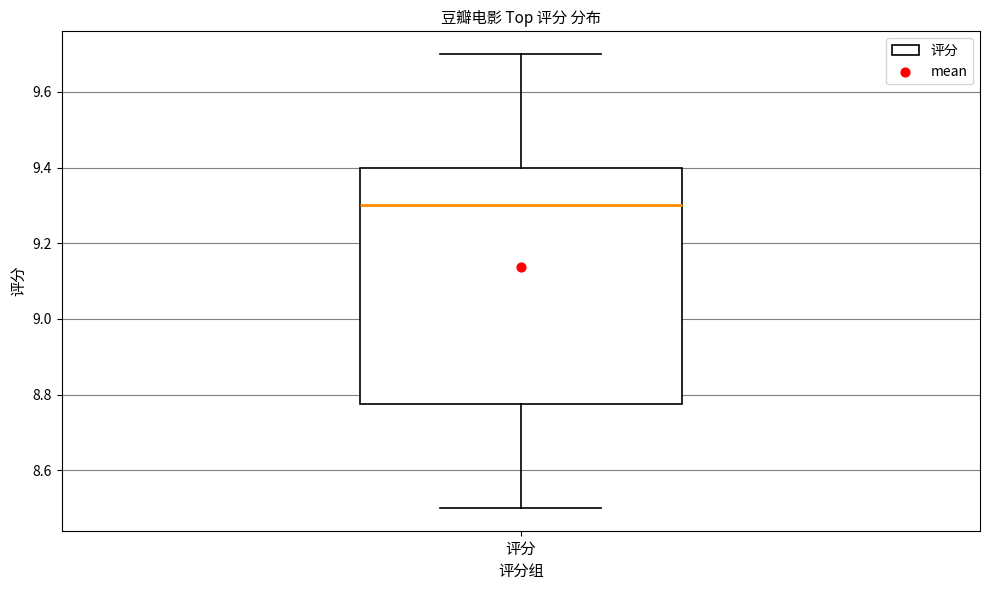

Where is the lower edge of the box for 评分 on the y-axis? The values are not printed on the chart, so give them approximately, as read against the axis.

8.78